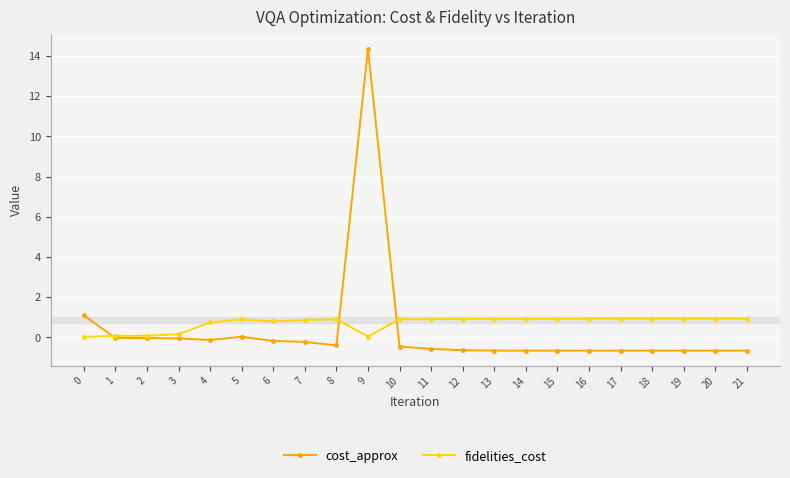

What is the difference between the second highest and minimum values in the cost_approx series?

1.8